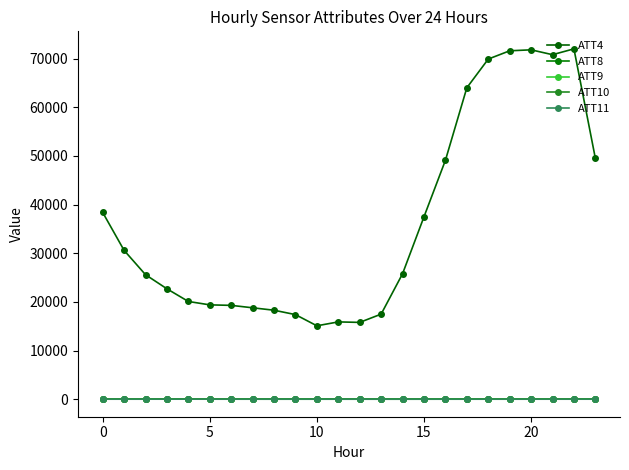

How many lines are shown in the chart?

5